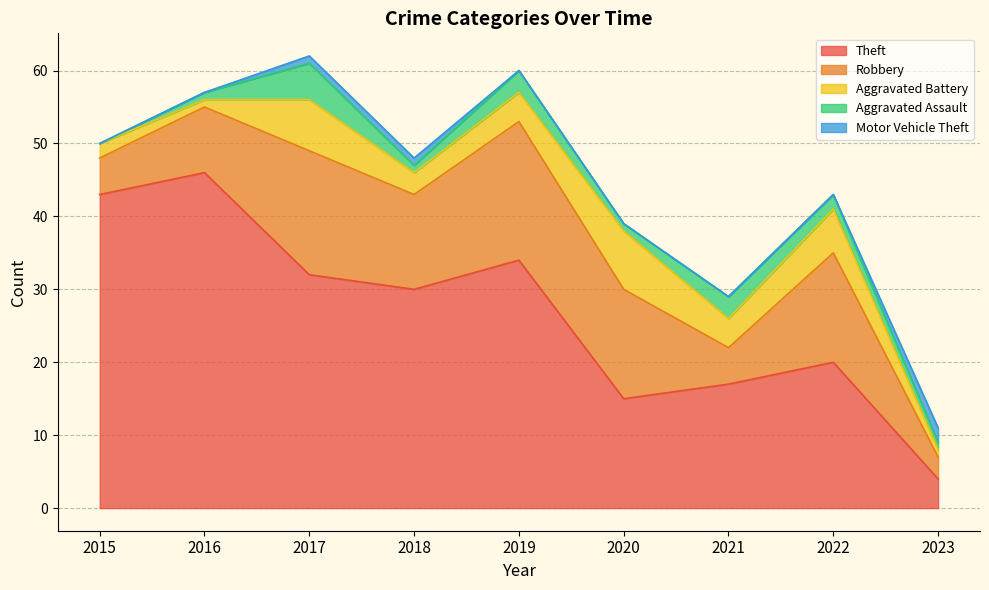

List the labels in order of Aggravated Battery value, smallest first.

2016, 2023, 2015, 2018, 2019, 2021, 2022, 2017, 2020